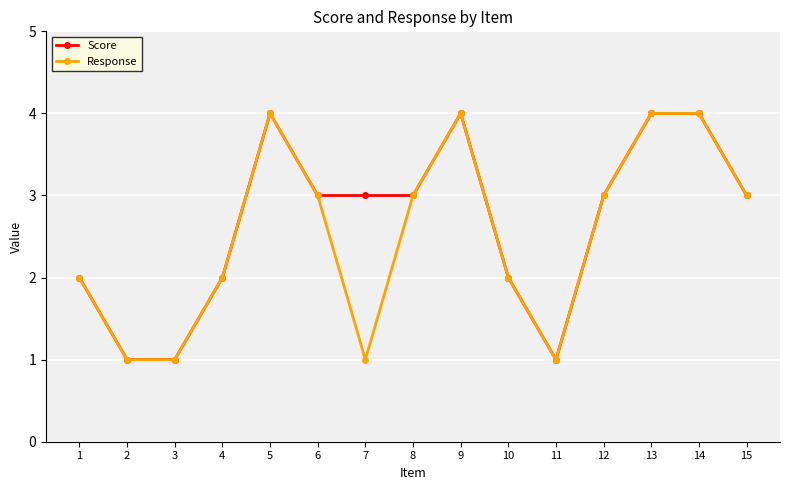

At which category does Score reach its first local peak?

5